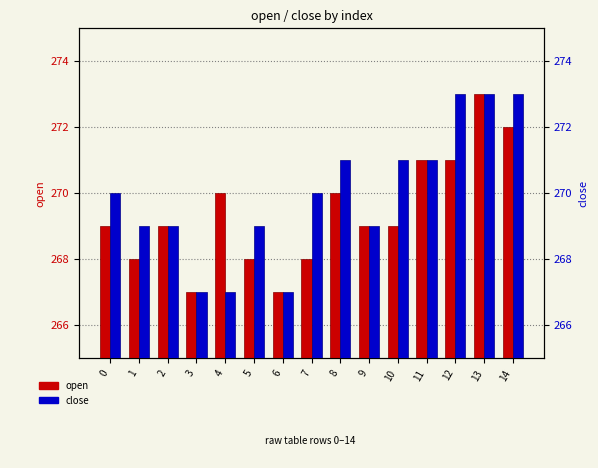

Rank the series by their maximum value, from highest to lowest.

open, close